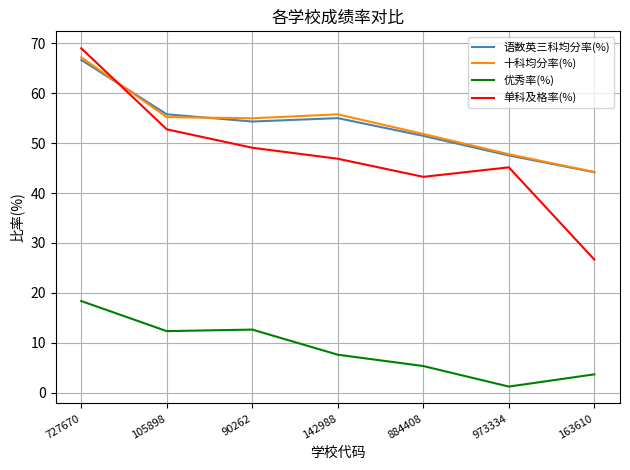

The 优秀率(%) series shows 12.7 at 90262. True or false?

True